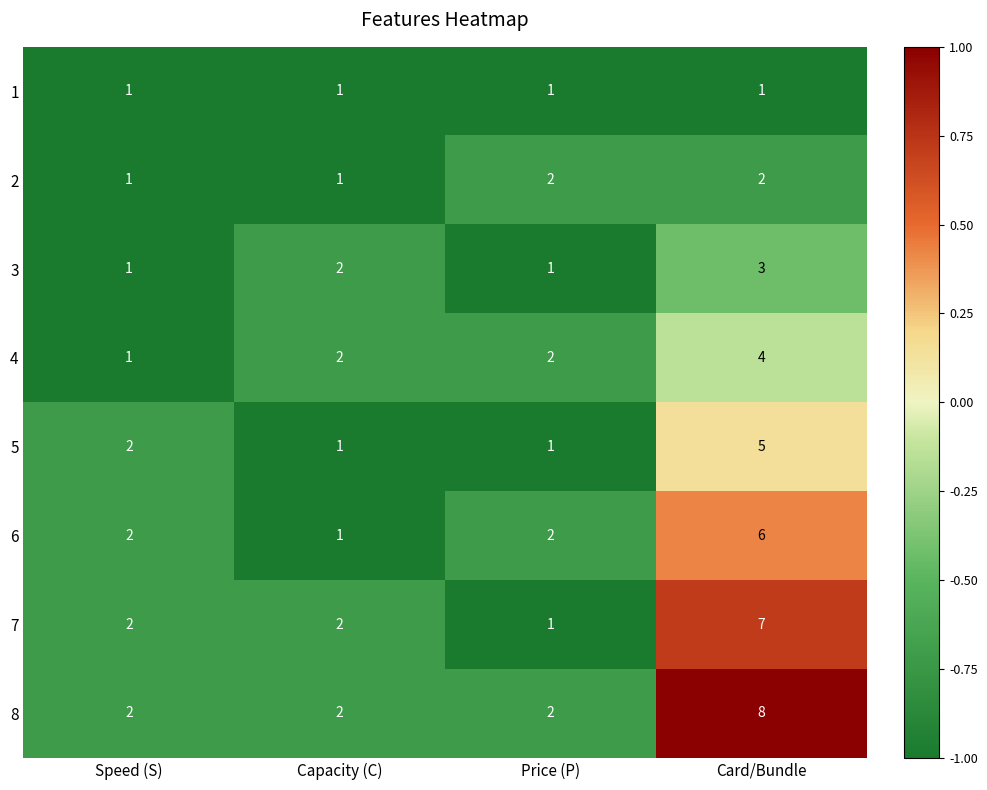

Rank the series at Card/Bundle from highest to lowest value.

8, 7, 6, 5, 4, 3, 2, 1